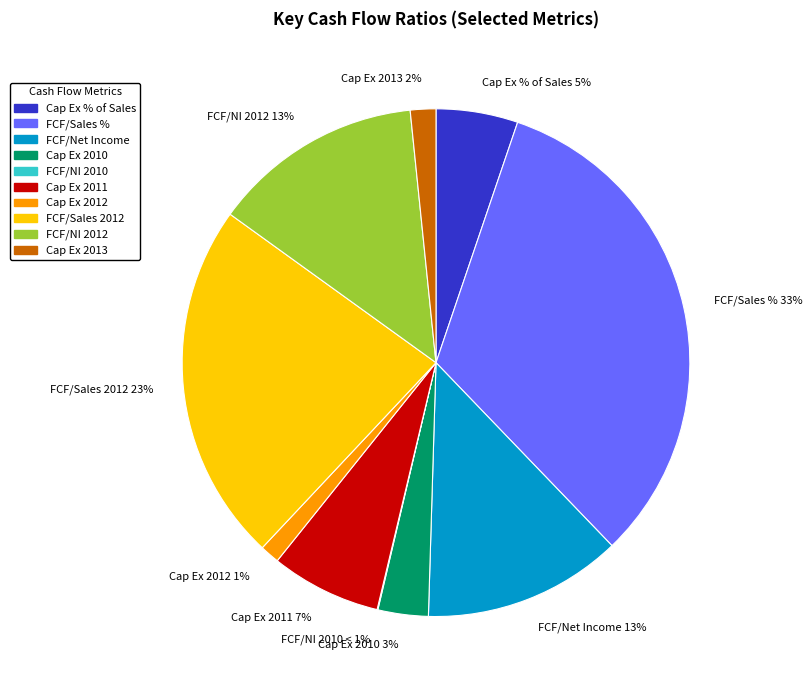

Combined, do Cap Ex as a % of Sales and Cap Ex as a % of Sales 2013 account for over 50%?

No